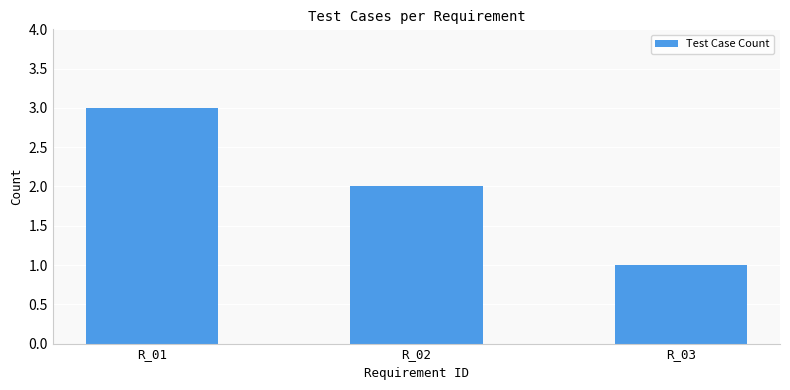

Reading right to left, extract all data points from this chart.

R_03=1	R_02=2	R_01=3